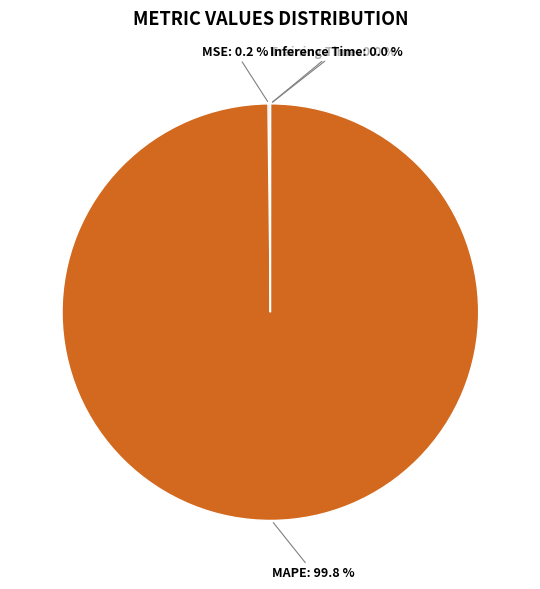

Does any single category account for the majority?

Yes